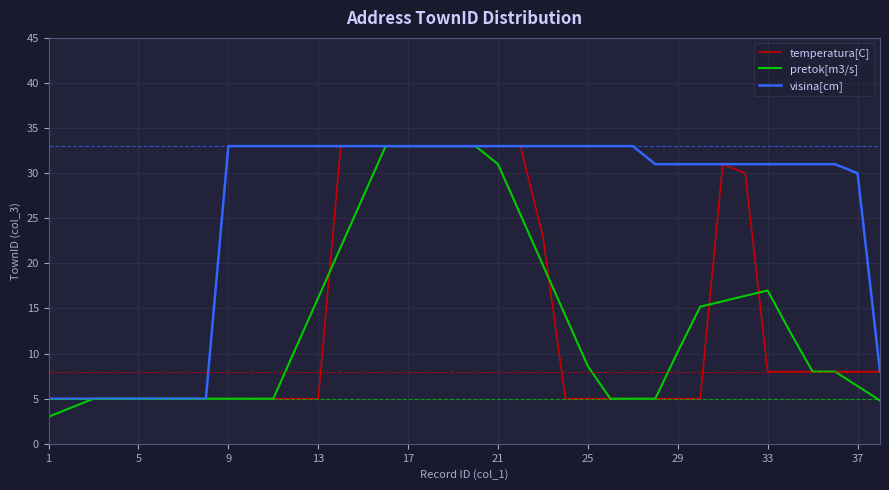

Which series has the largest total across all categories?

visina[cm]